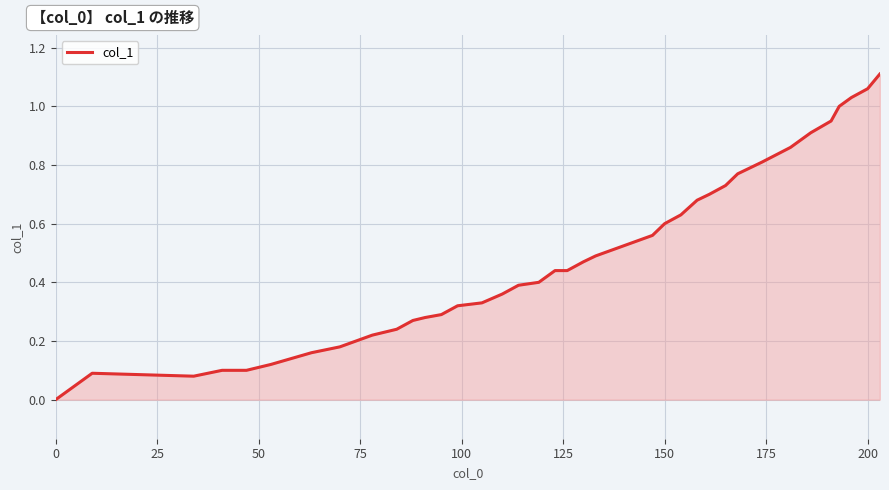

How many values exceed 0?

39